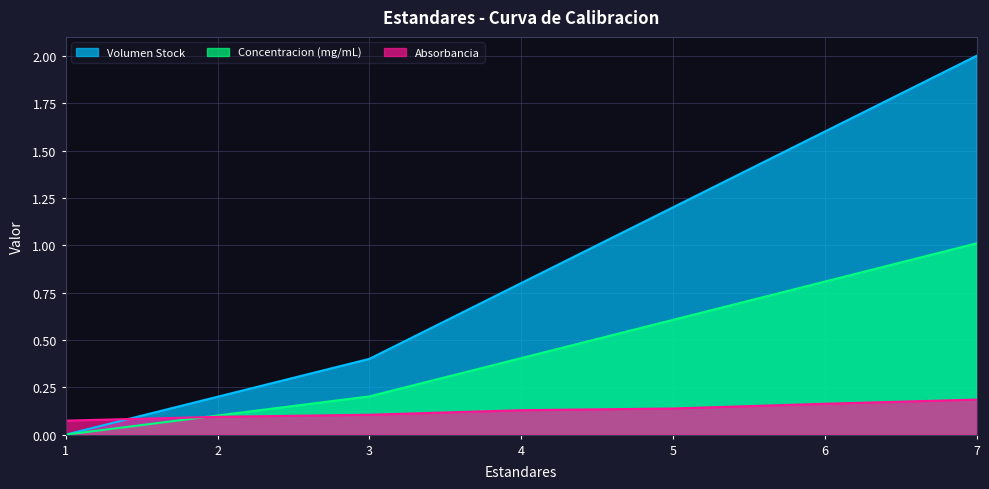

At how many categories does at least one series exceed 0?

7